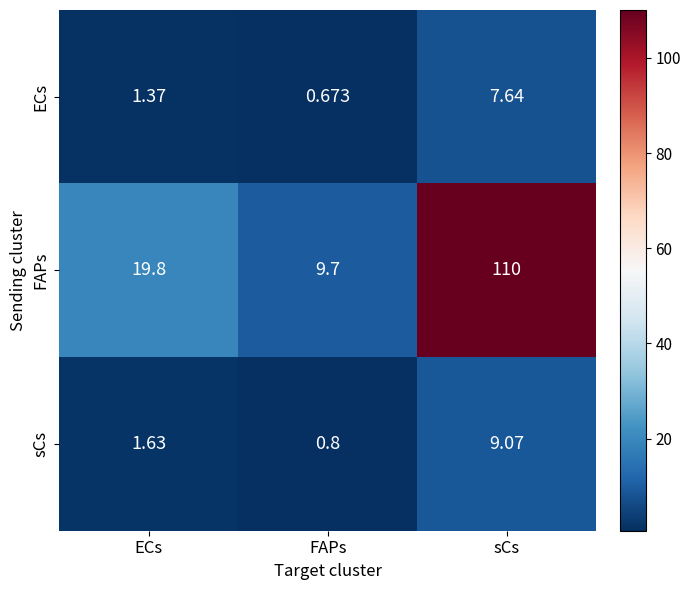

Which series has the largest range (max minus min)?

FAPs